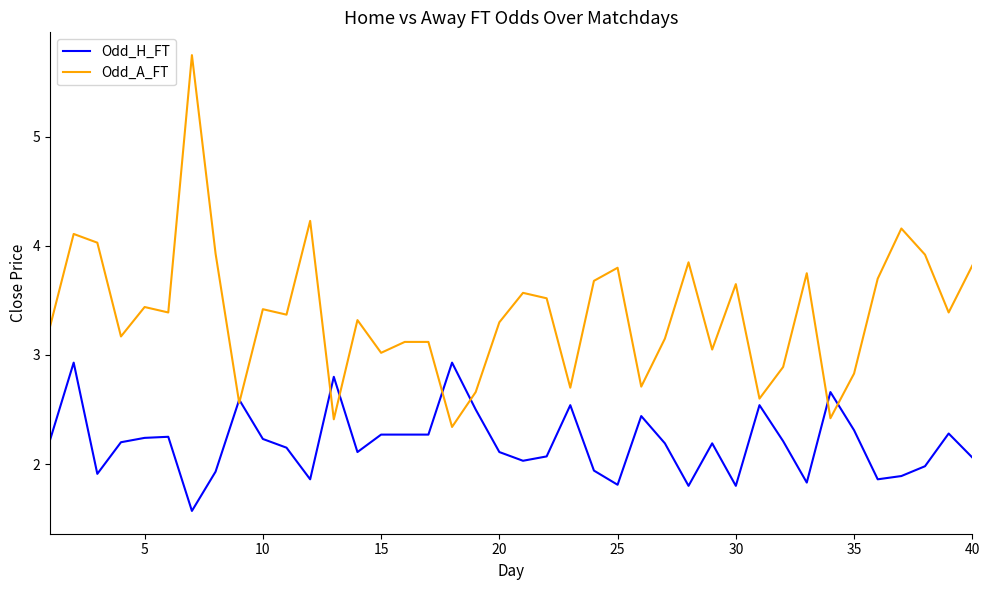

How many series are shown in this chart?

2